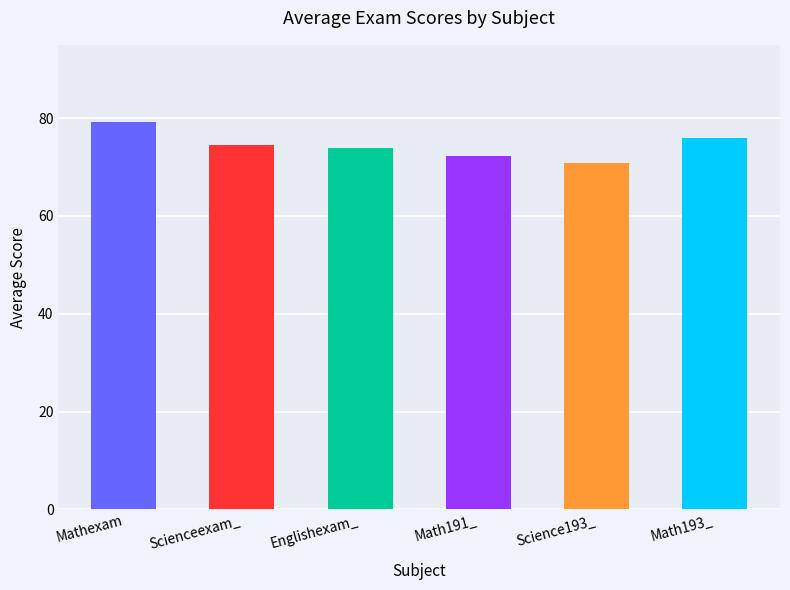

What is the average value of the Scienceexam_ series?

74.0